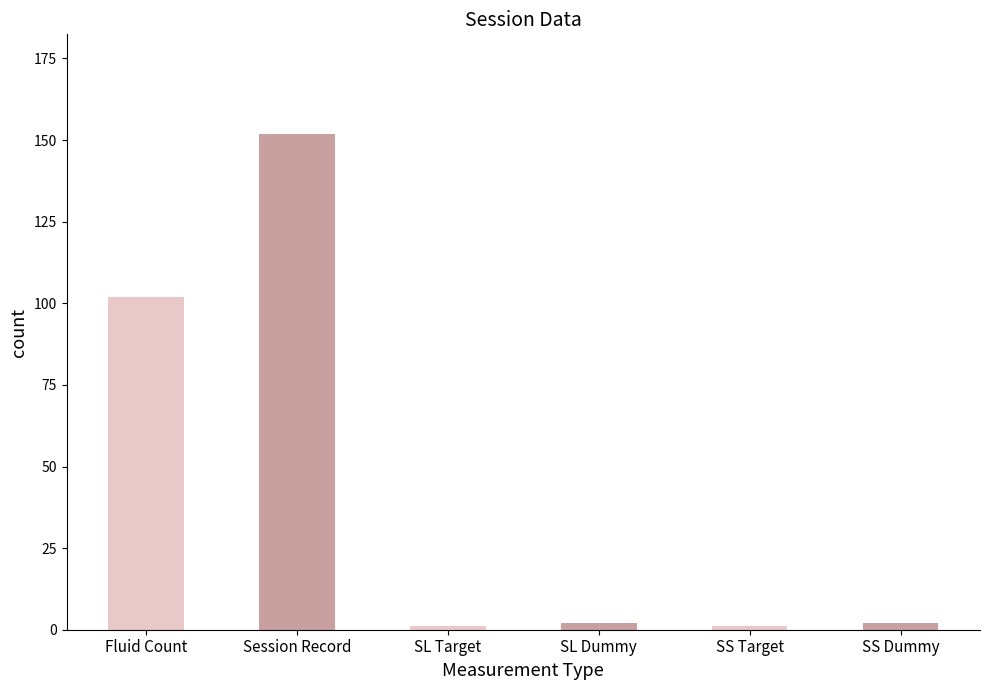

Reading left to right, what are all the values shown in this chart?

Fluid Count=102	Session Record=152	SL Target=1	SL Dummy=2	SS Target=1	SS Dummy=2